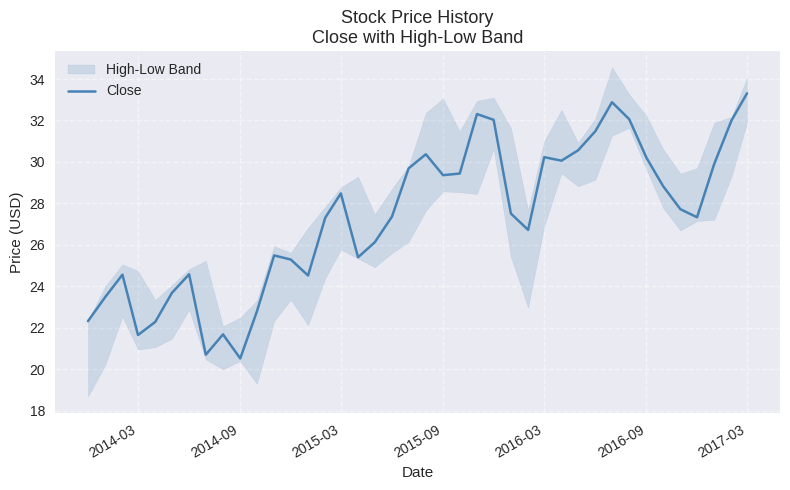

The value of Close at 2015-09 is 29.4. True or false?

True